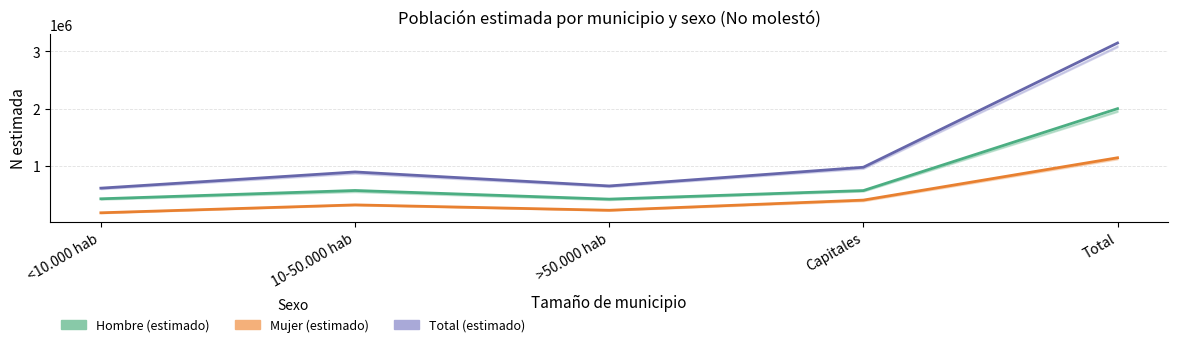

How many lines are shown in the chart?

3